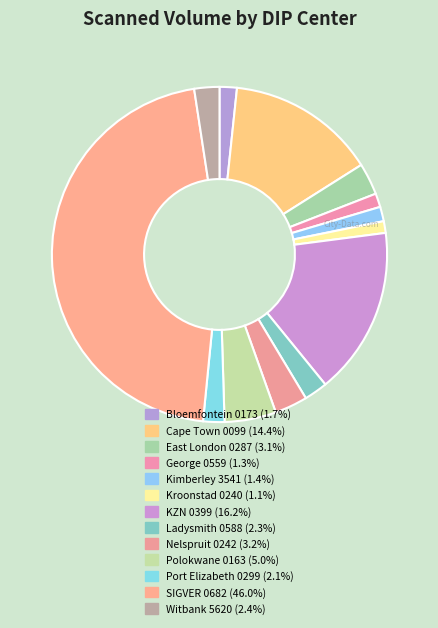

What is the ratio of the value at KZN 0399 to the value at Witbank 5620?

6.7